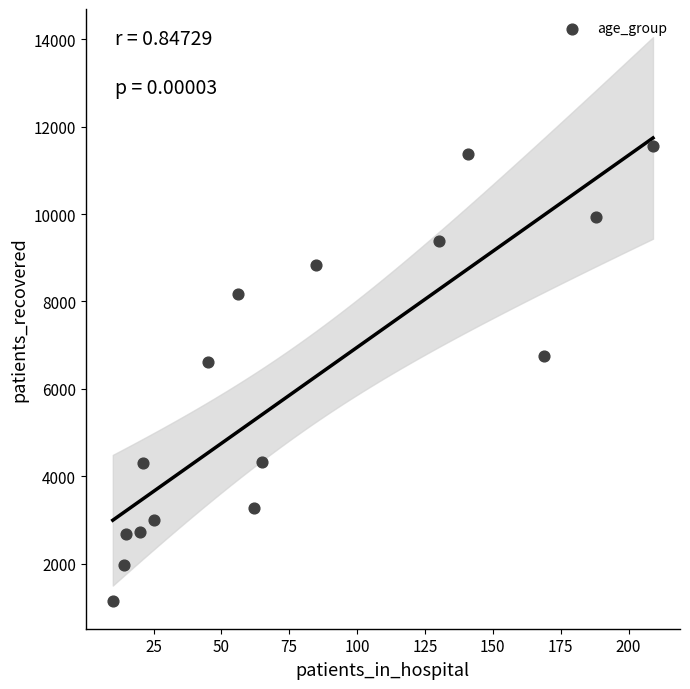

What is the range of X values (max minus min)?

199